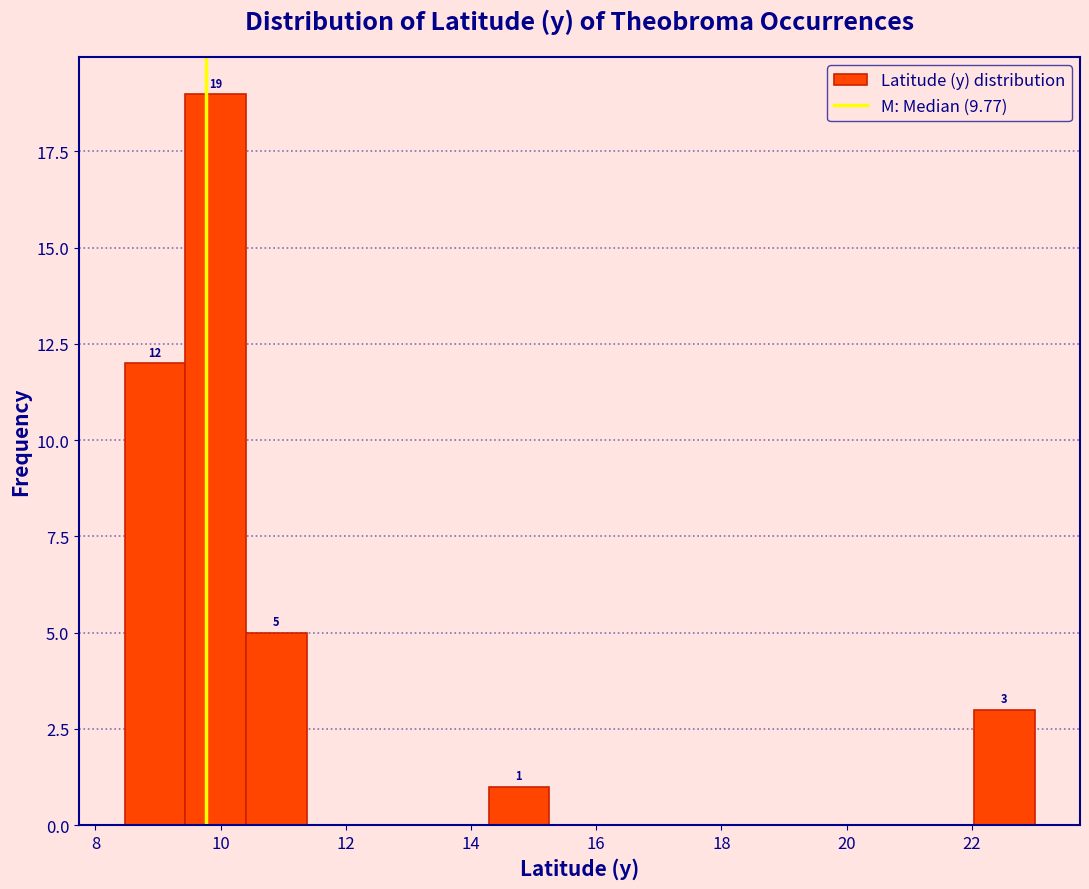

Which range on the x-axis has the tallest bar?

9.4 to 10.4